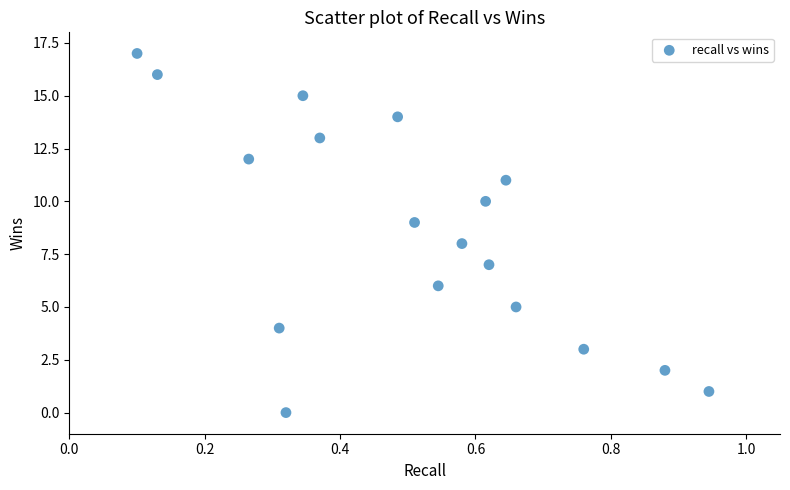

What is the range of Y values (max minus min)?

17